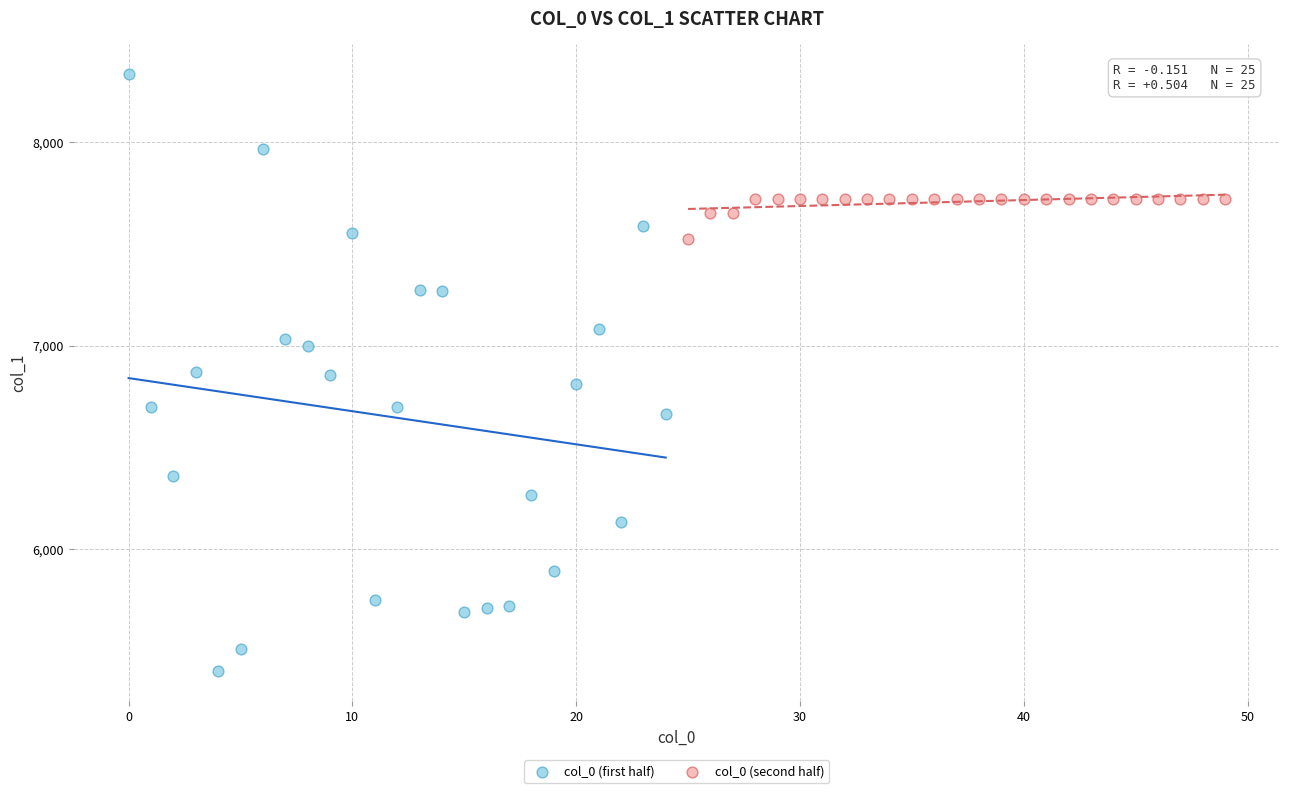

Which series reaches the minimum Y coordinate?

col_0 (first half)